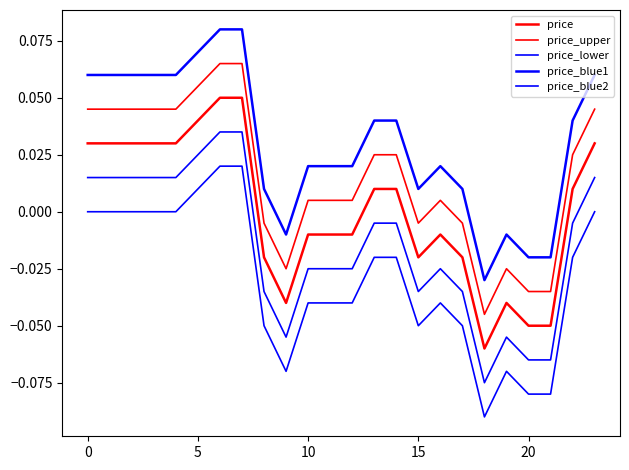

How many lines are shown in the chart?

5